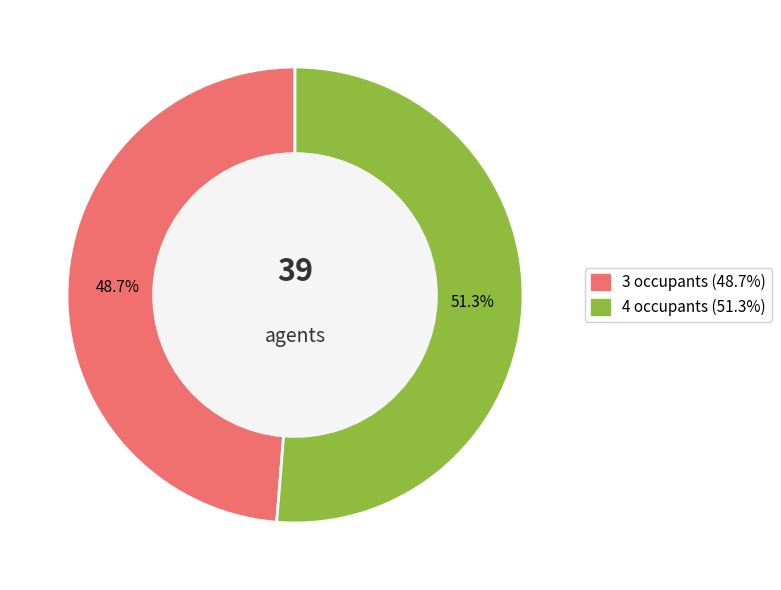

Is there a majority slice in this chart?

Yes